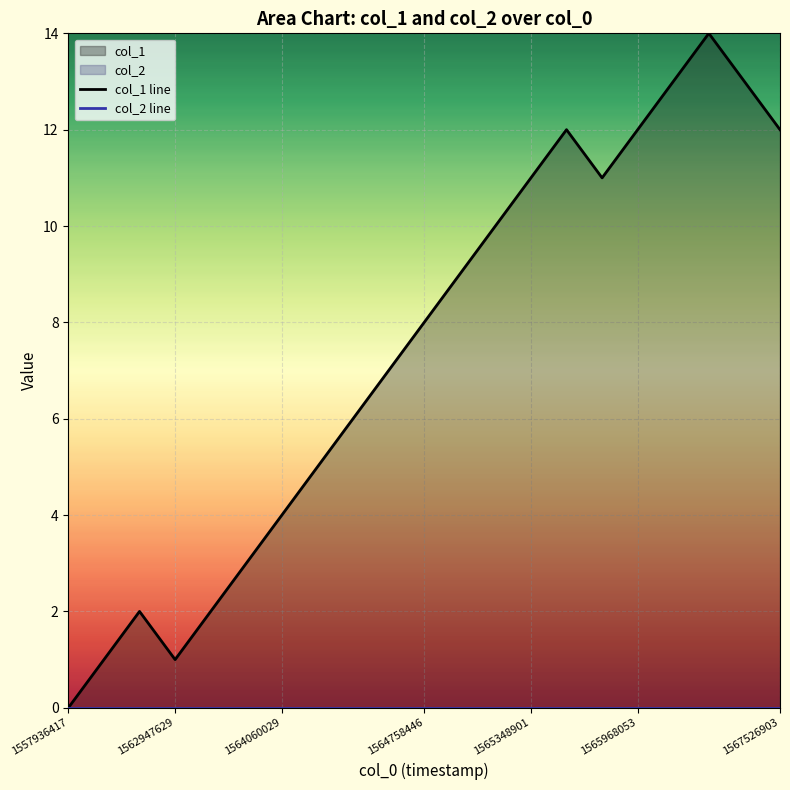

How many lines are shown in the chart?

2